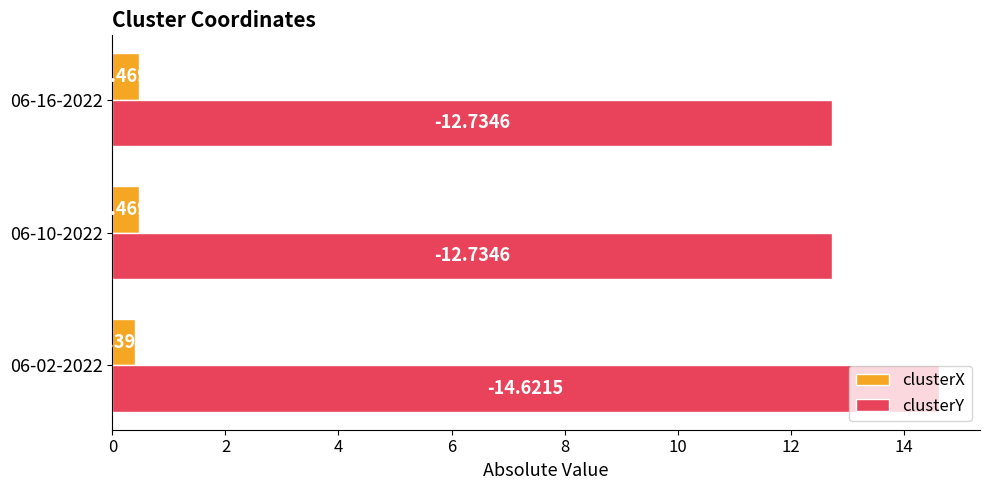

What are all the series names shown in the legend?

clusterX, clusterY